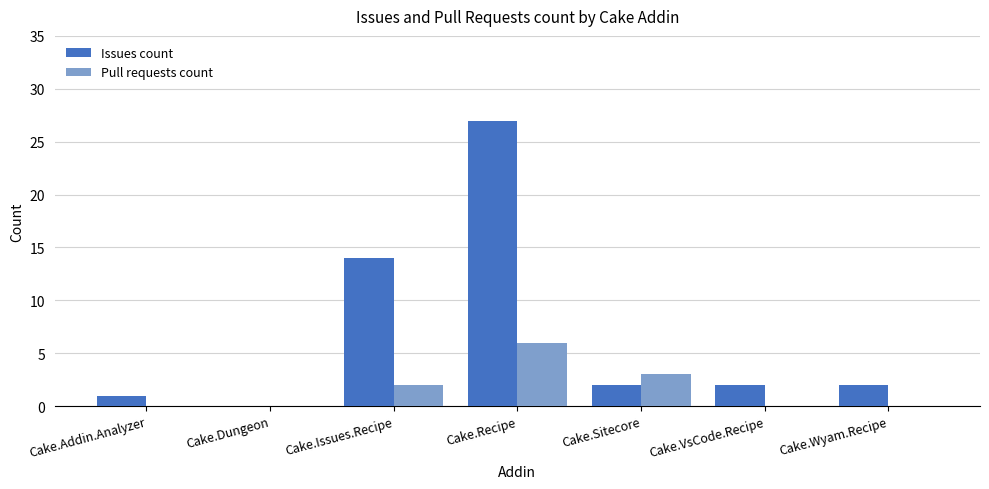

Which series changed the most between Cake.Recipe and Cake.Wyam.Recipe?

Issues count